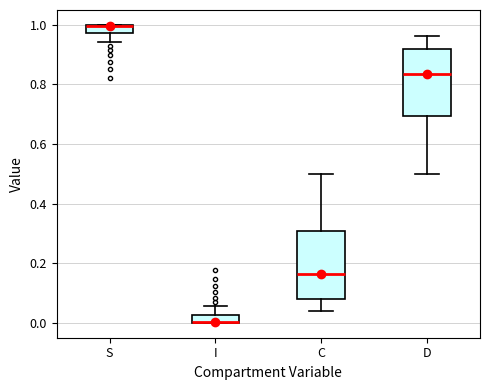

Where is the upper edge of the box for S on the y-axis? The values are not printed on the chart, so give them approximately, as read against the axis.

1.00